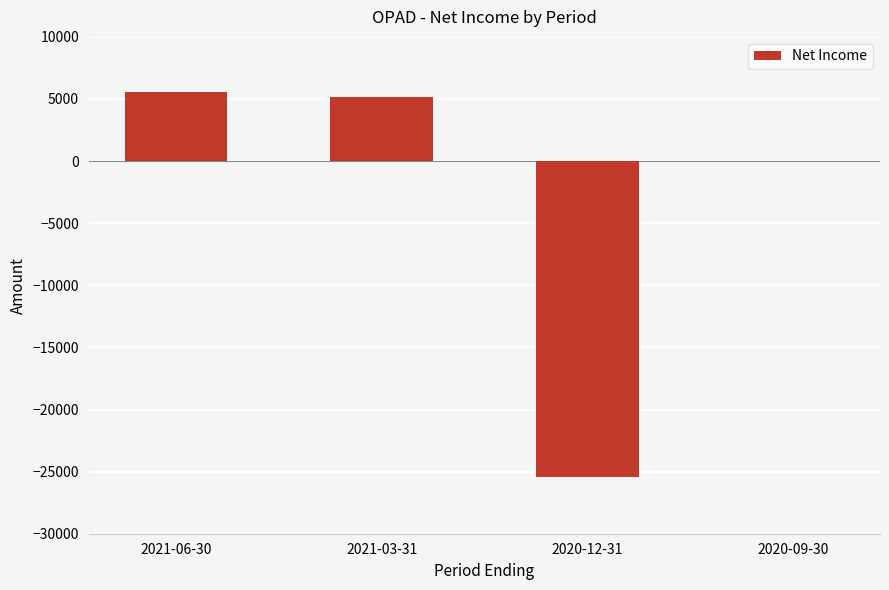

What is the maximum value shown in the chart?

5600